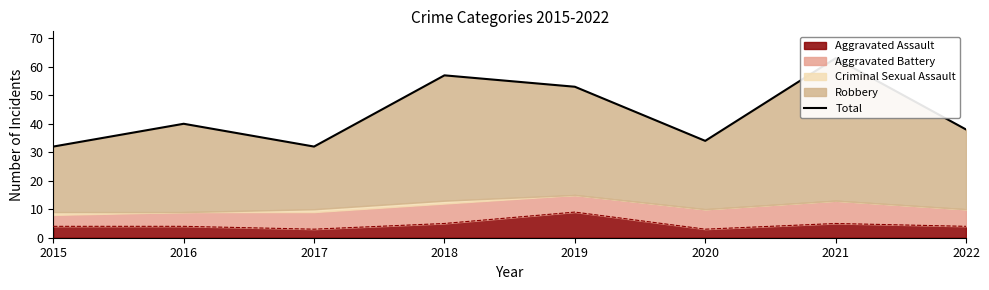

Reading right to left, transcribe all the data shown in this chart.

38	63	34	53	57	32	40	32